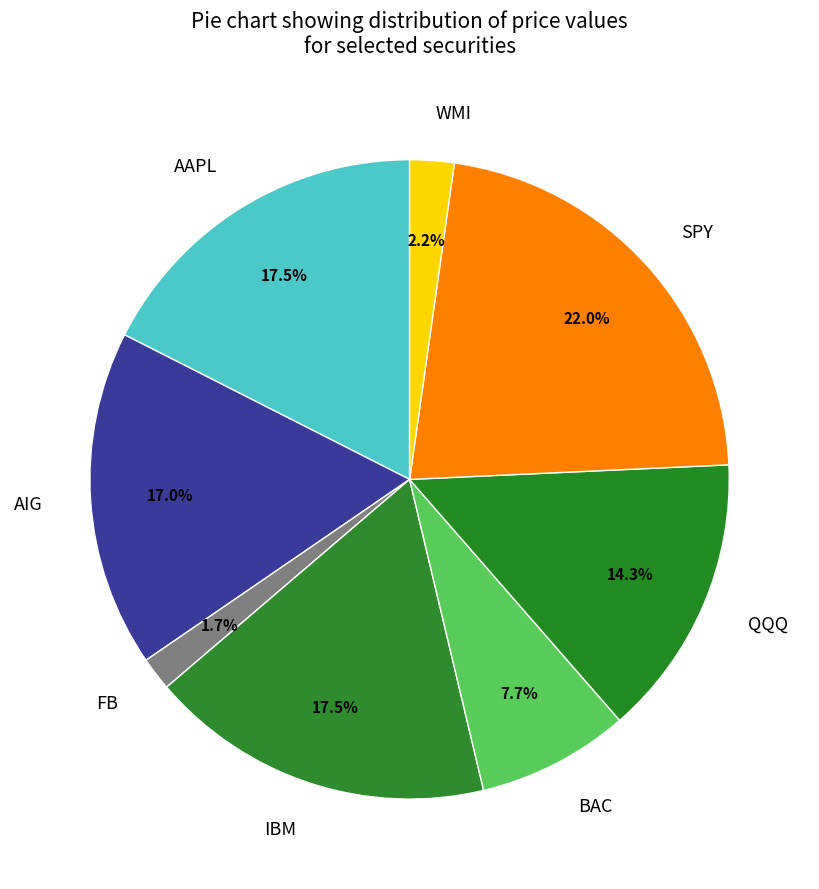

Is there a majority slice in this chart?

No